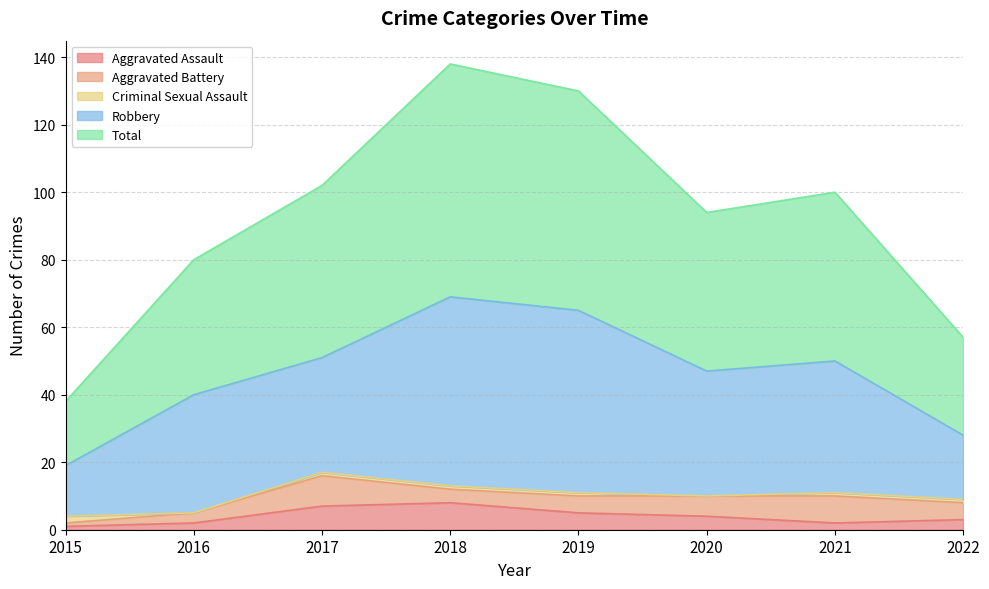

The Aggravated Battery series shows 5 at 2019. True or false?

True